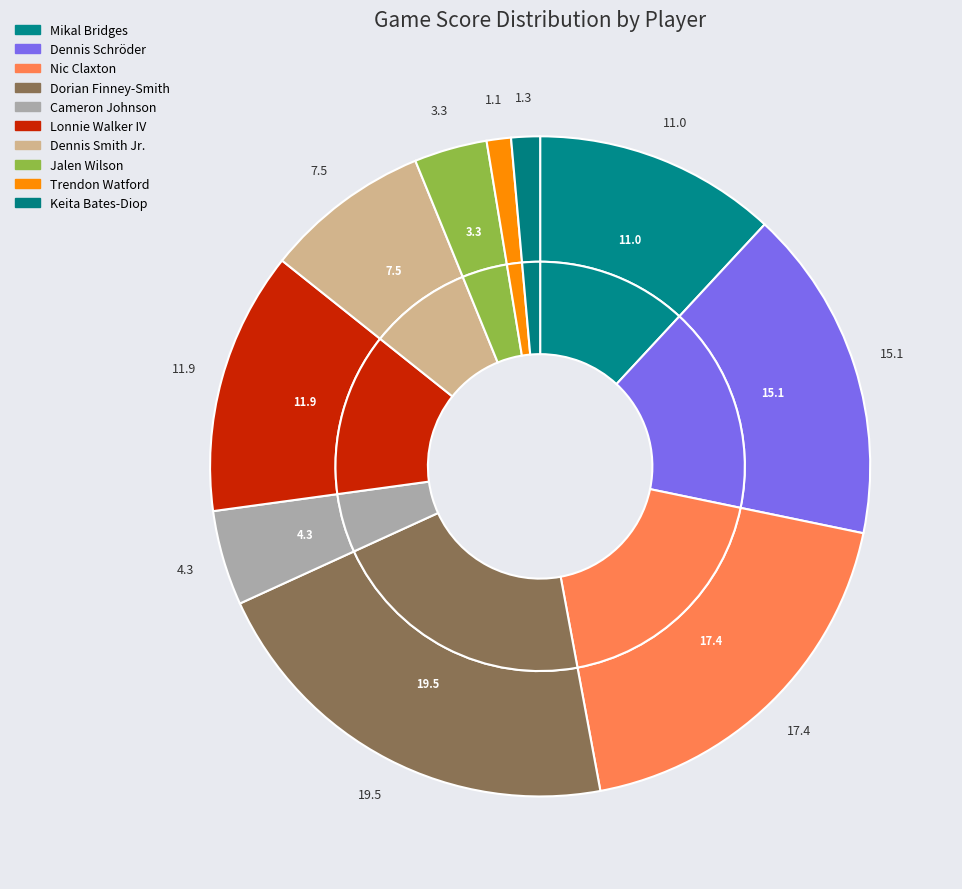

Which category has the smallest portion of the pie?

Trendon Watford